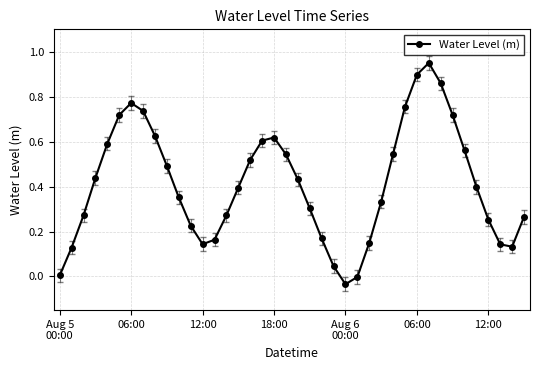

What is the sum of all values?

16.5